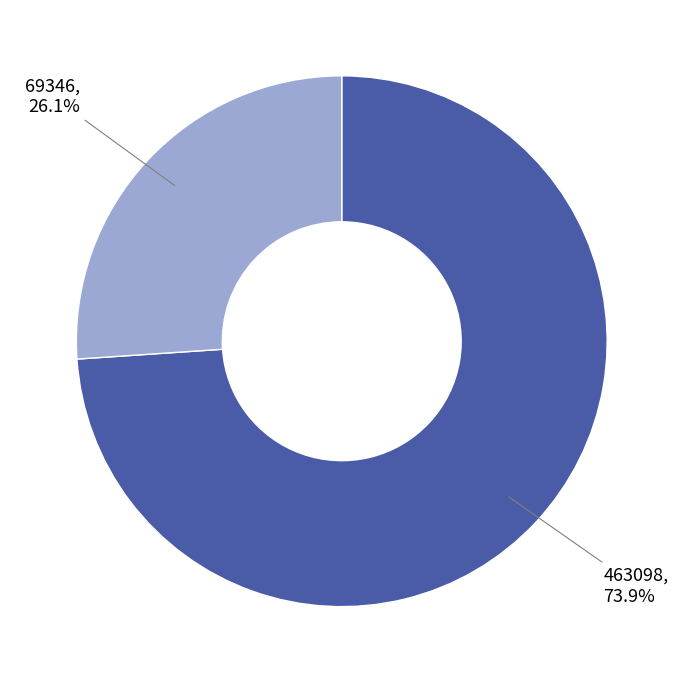

Is there a majority slice in this chart?

Yes